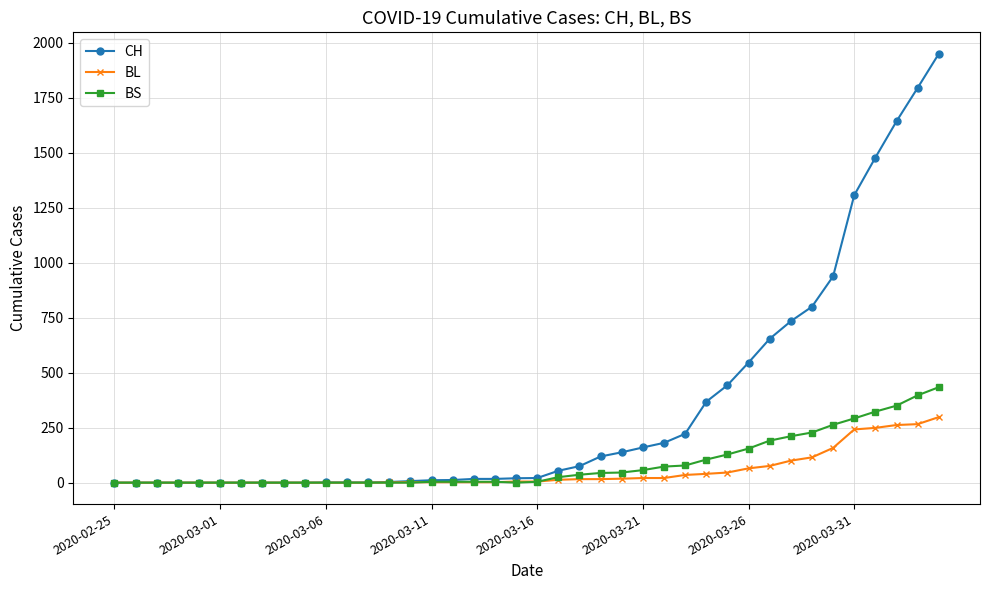

What is the value of the BL point at the 32nd from the left?

76